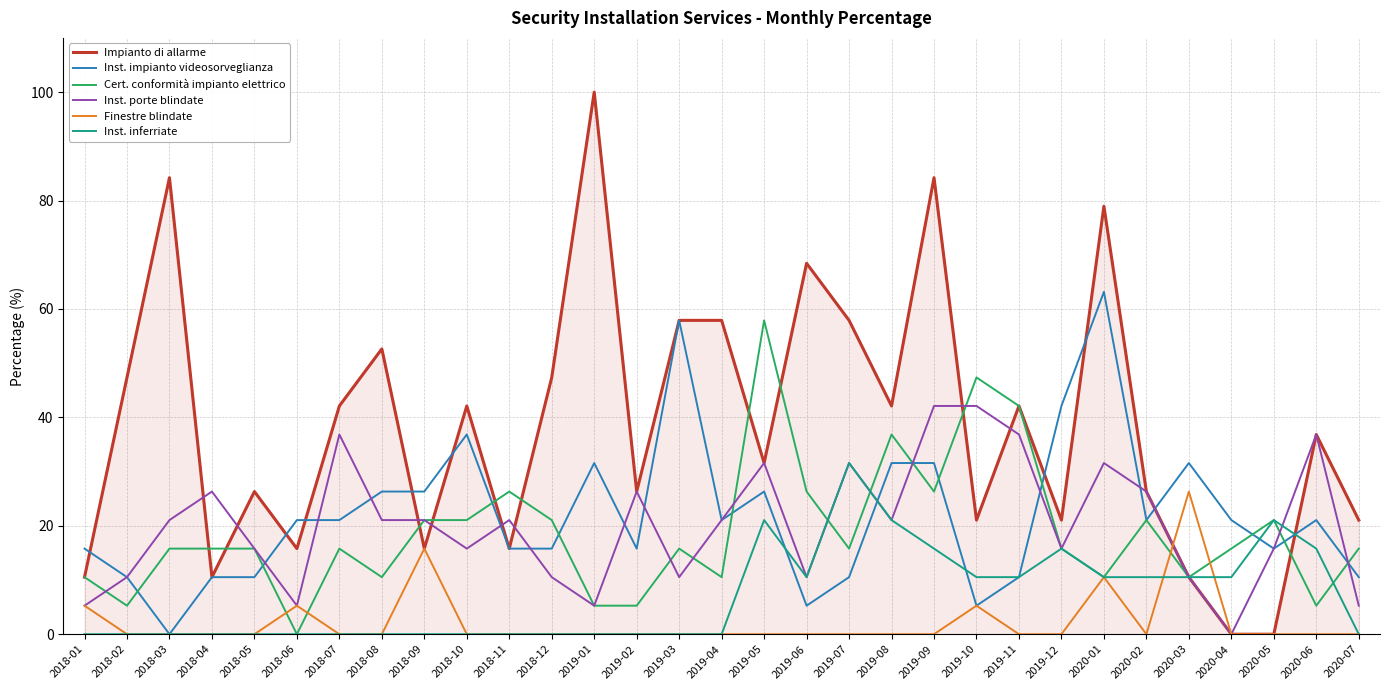

In Inst. inferriate, how many points are higher than both neighbors (excluding endpoints)?

4